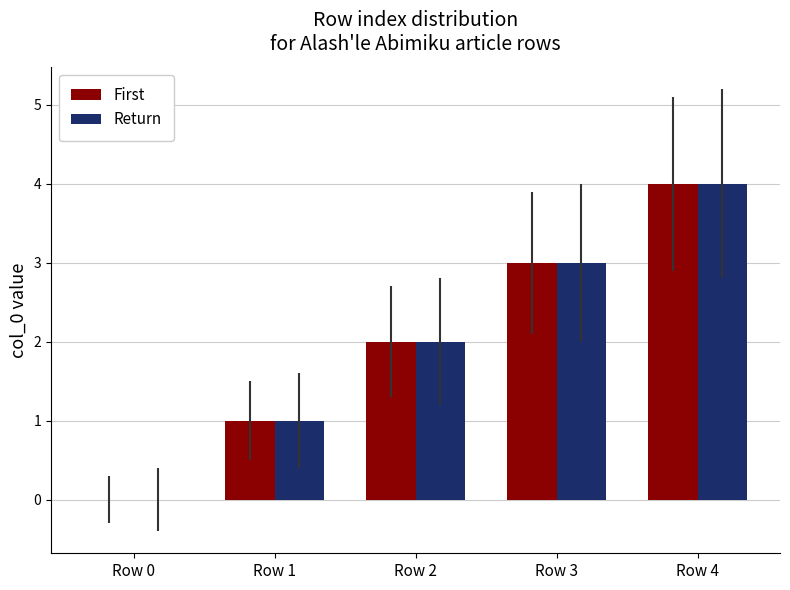

What is the average value of the Return series?

2